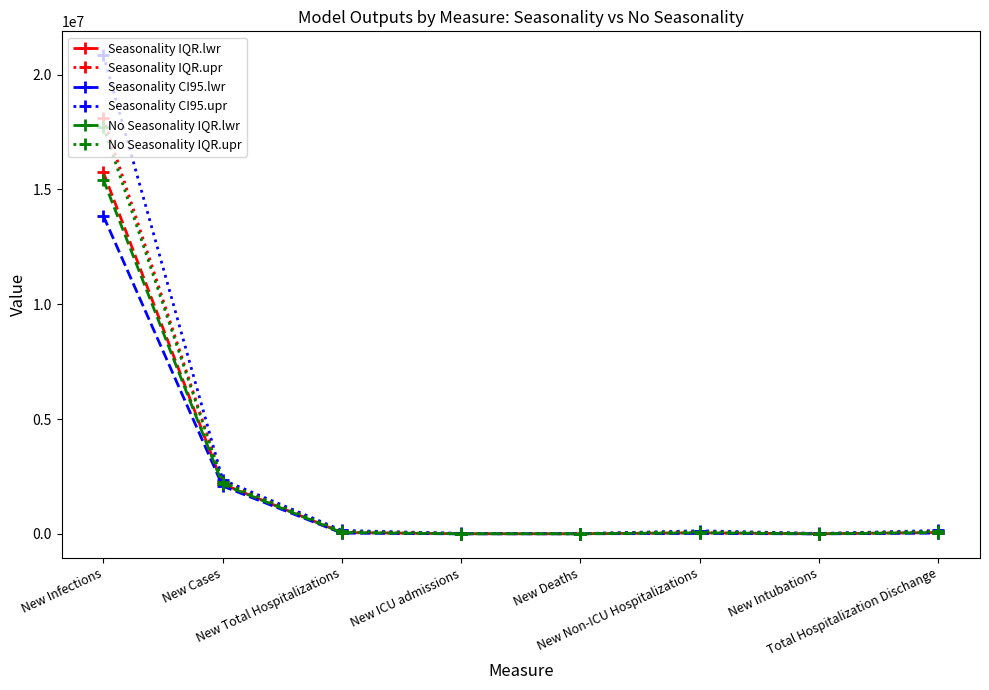

What is the greatest value displayed?

20837456